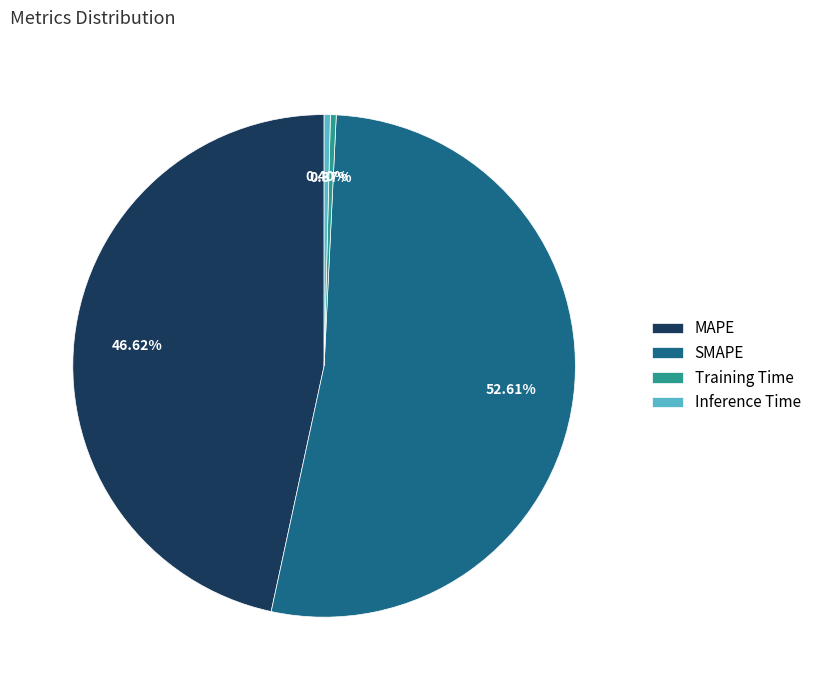

How much of the chart is everything except MAPE?

53.4%